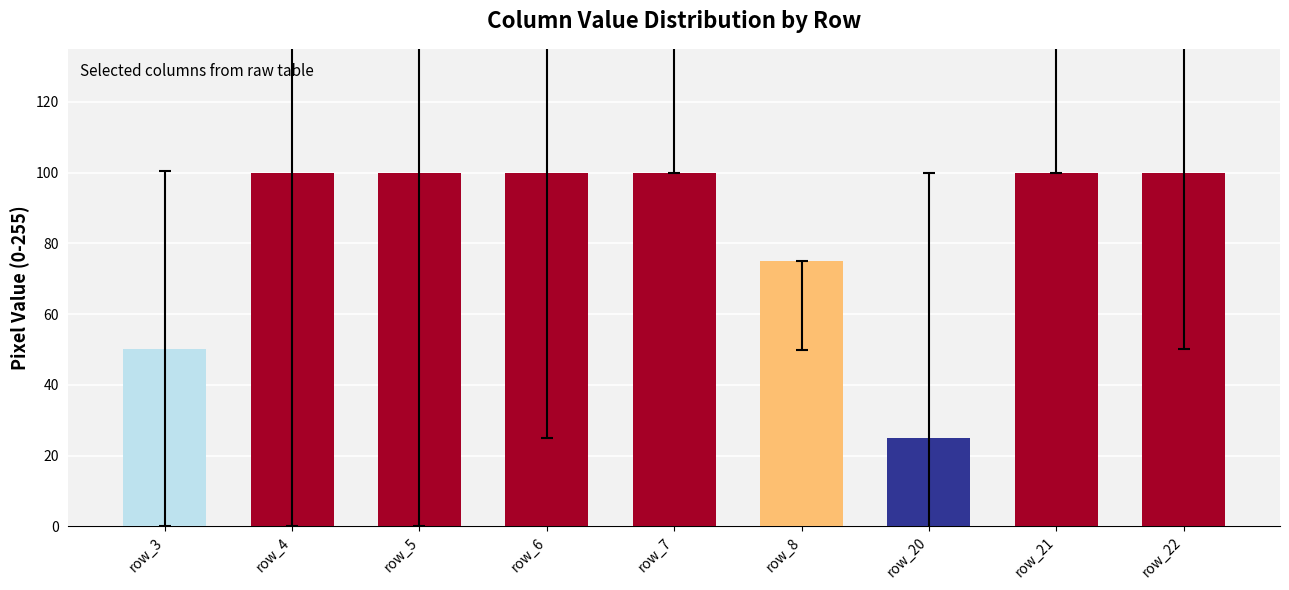

Is it true that the value at row_6 is 100.0?

True